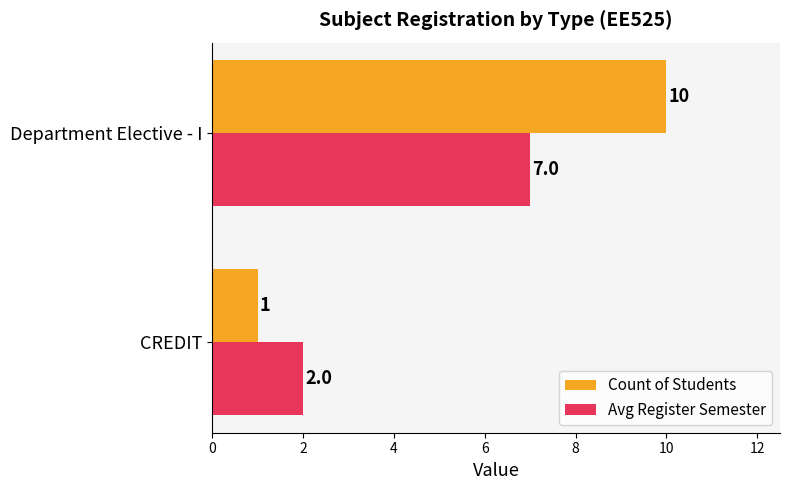

Which series has the largest range (max minus min)?

Count of Students